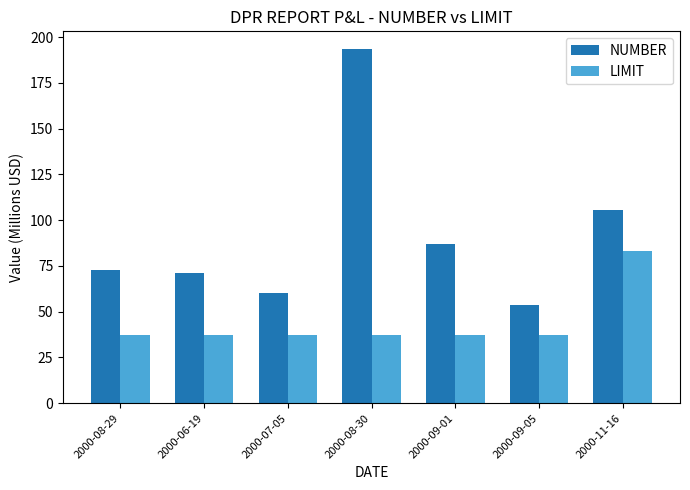

What value does the LIMIT series have at 2000-08-30?

37.5